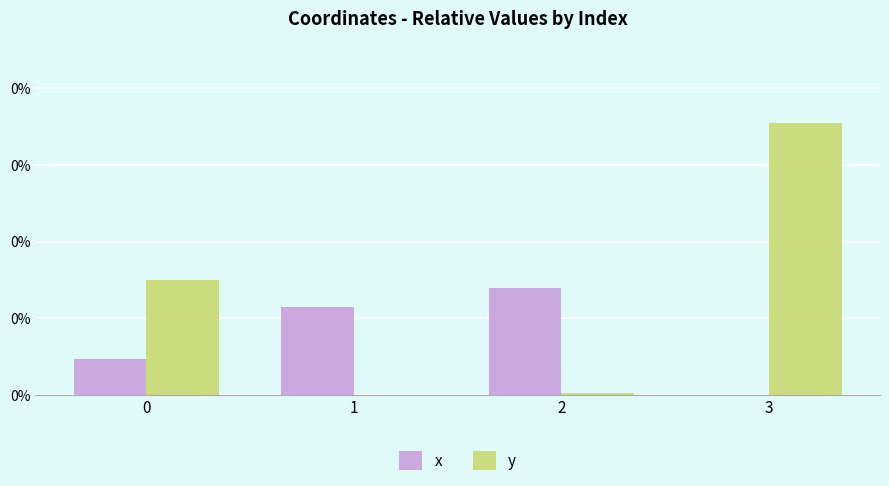

What are all the series names shown in the legend?

x, y